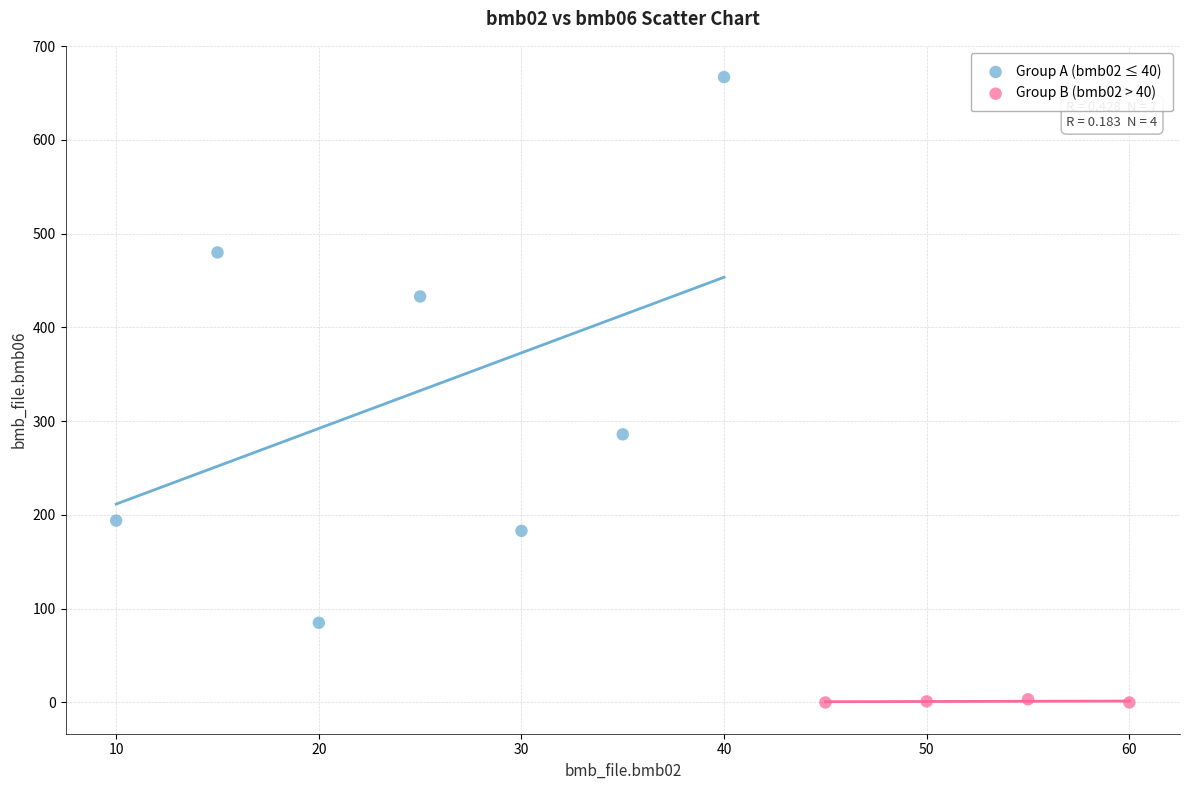

Which series has the largest Y range (max minus min)?

Group A (bmb02 ≤ 40)